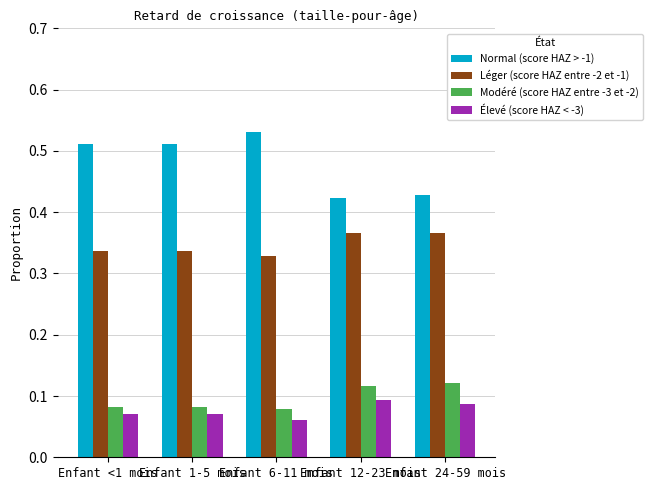

Which series has the largest total across all categories?

Normal (score HAZ > -1)